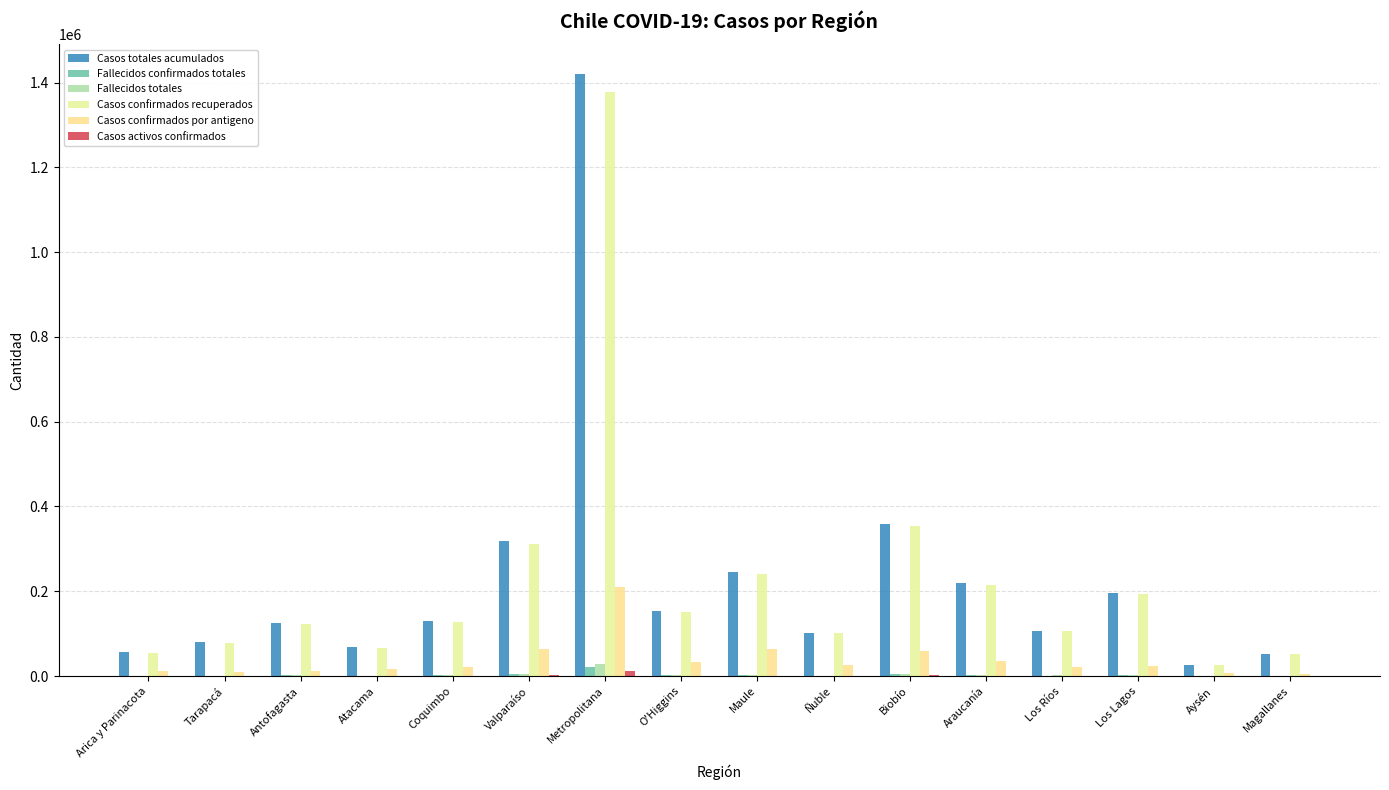

How many groups of bars are there?

16